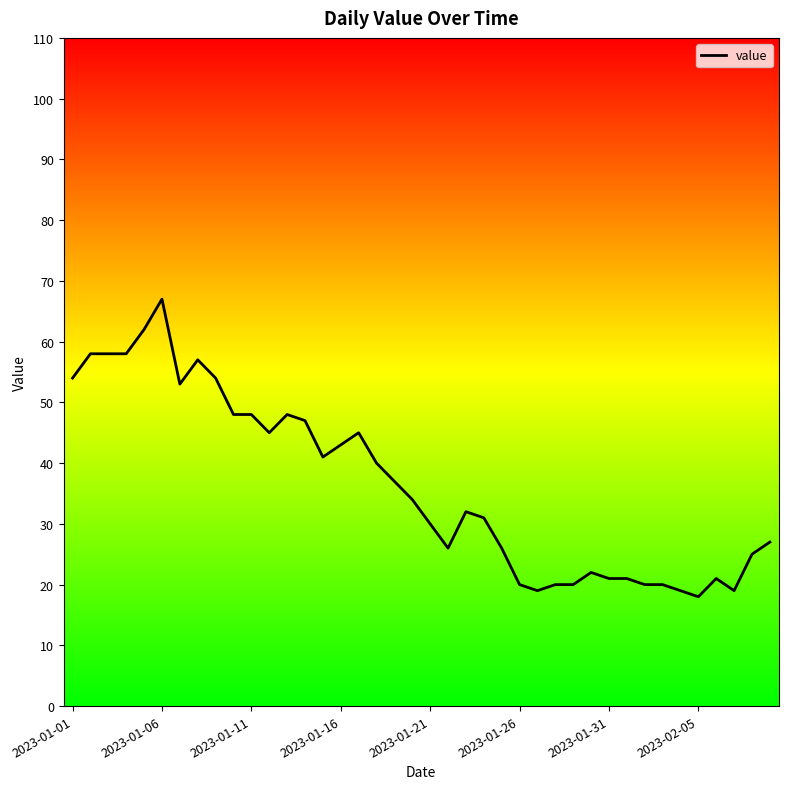

What is the difference between the maximum and minimum values?

49